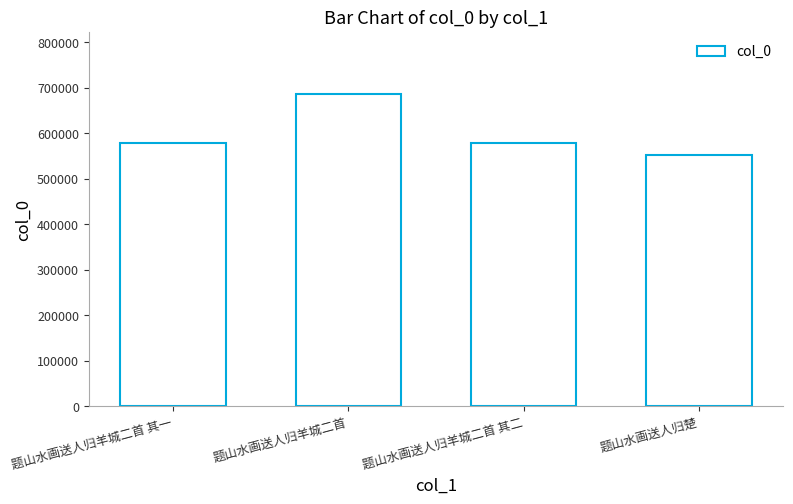

What is the value of the 2nd bar from the left?

685742